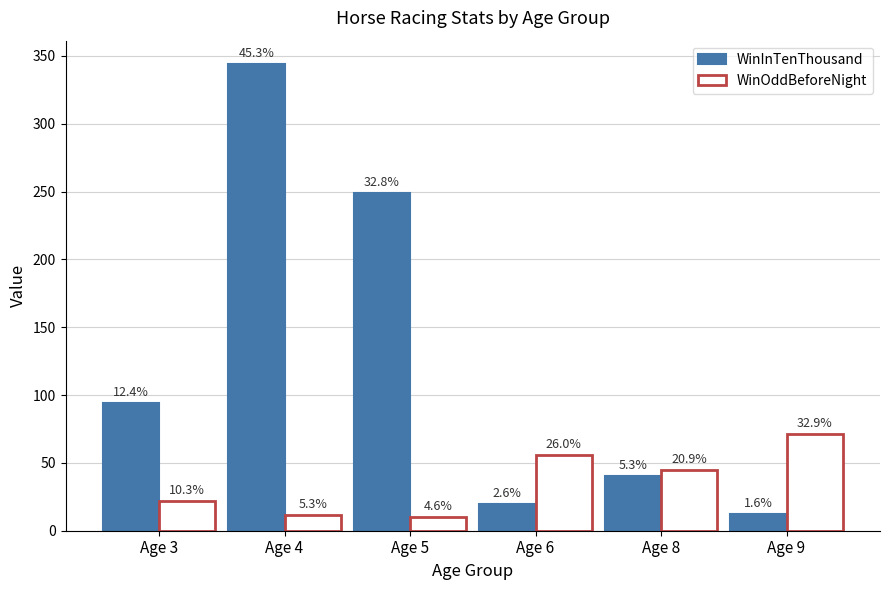

What is the value of the WinOddBeforeNight bar at the 4th from the left?

56.0